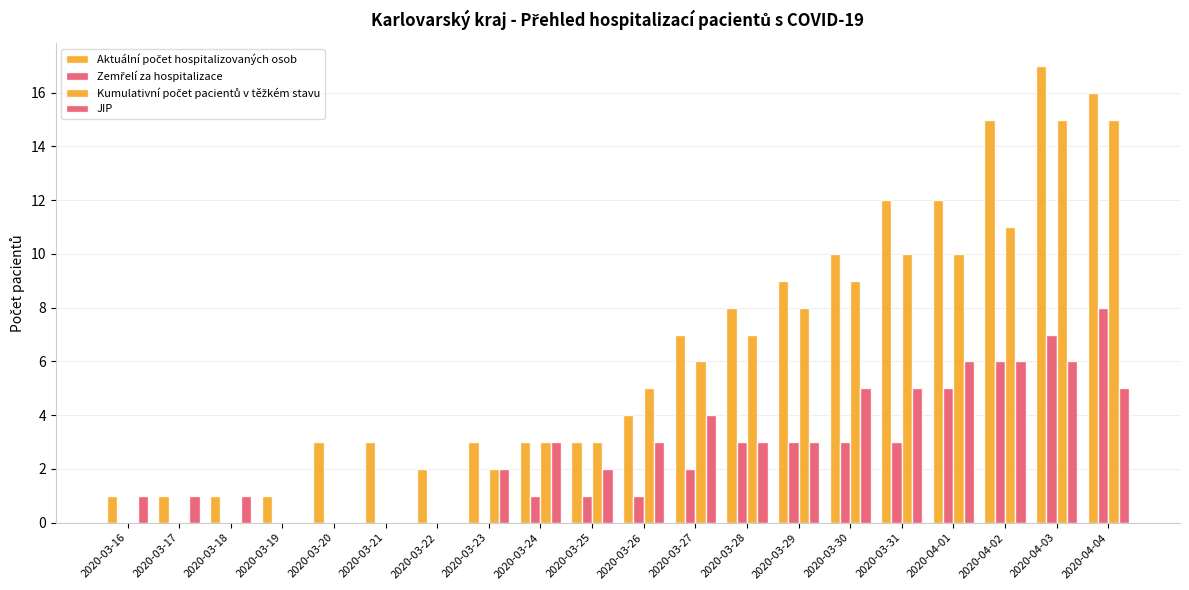

How many series are shown in this chart?

4